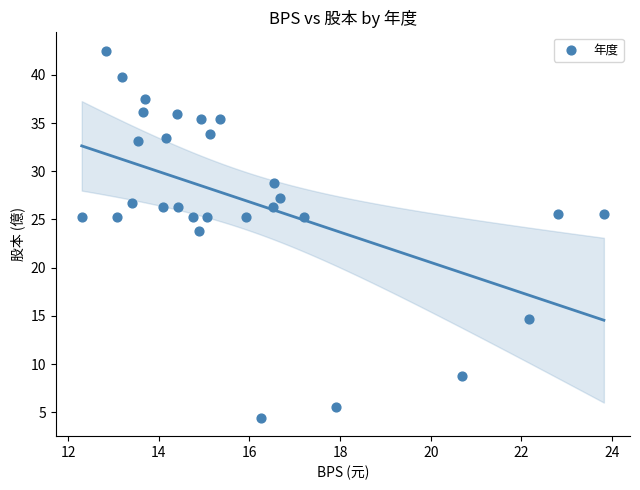

What Y value in the scatter plot is closest to 23?

23.8